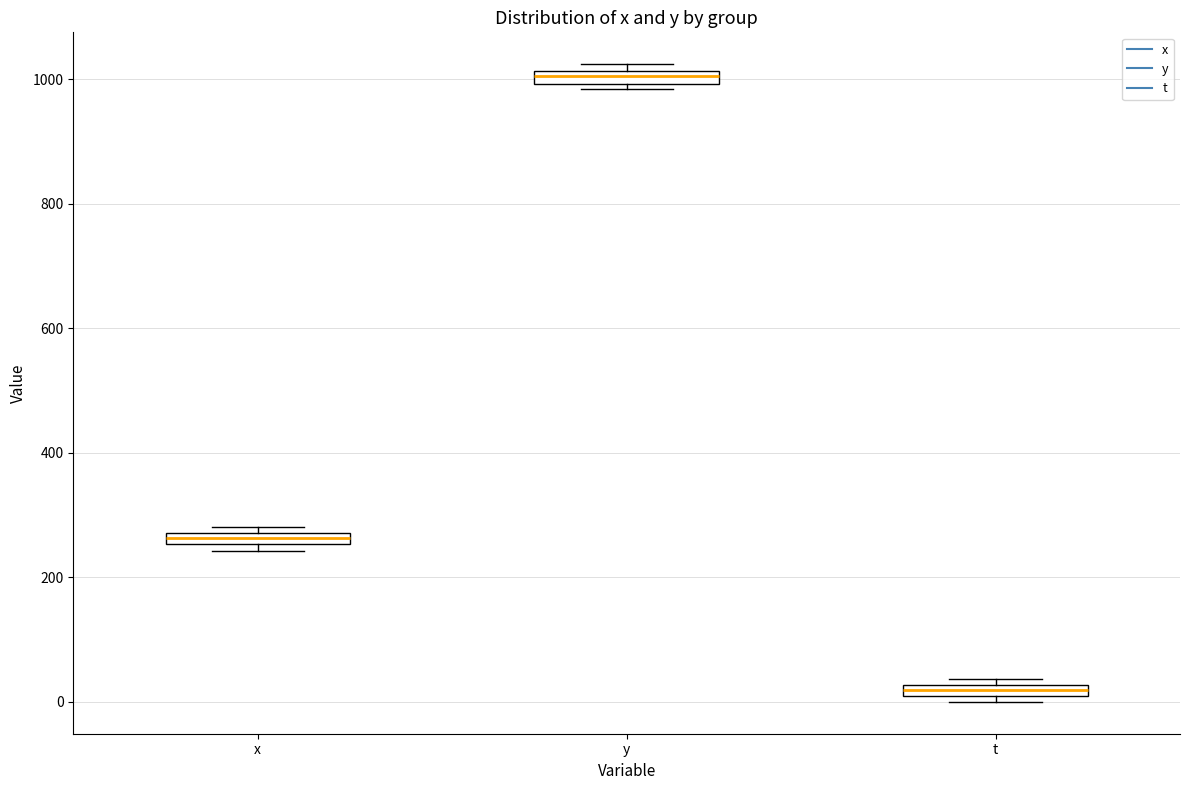

Which box's median line is the highest?

y